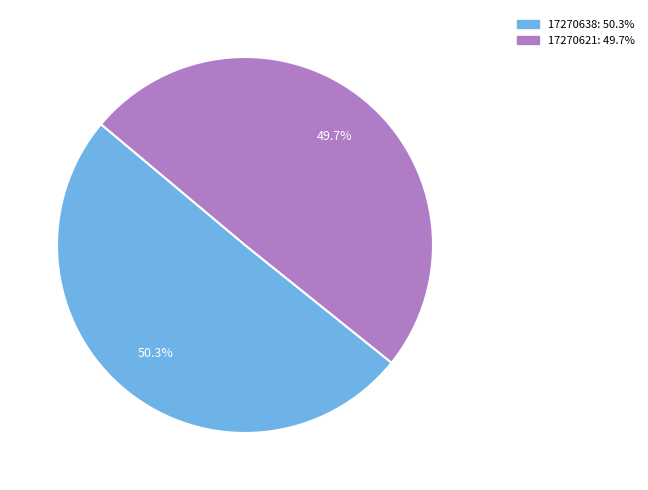

Combined, do 17270638 and 17270621 account for over 50%?

Yes